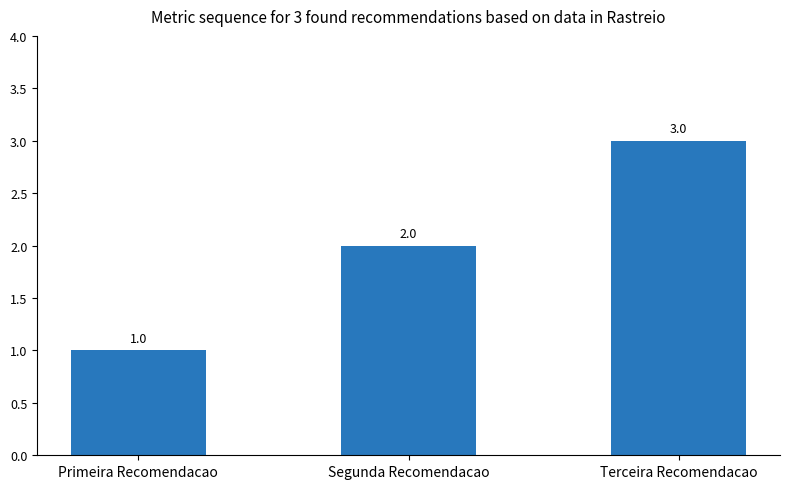

How many values are below 2?

1